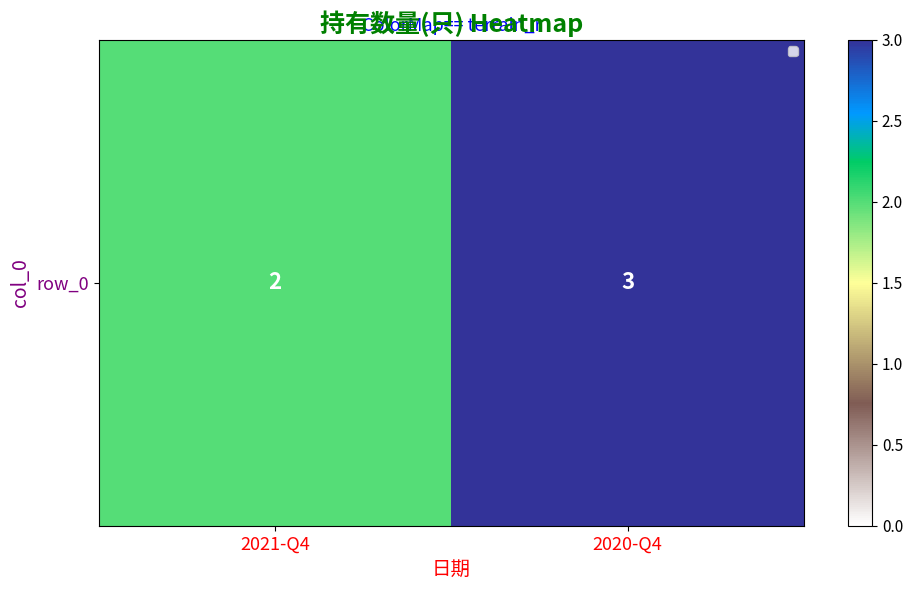

List the labels in order of value, largest first.

2020-Q4, 2021-Q4